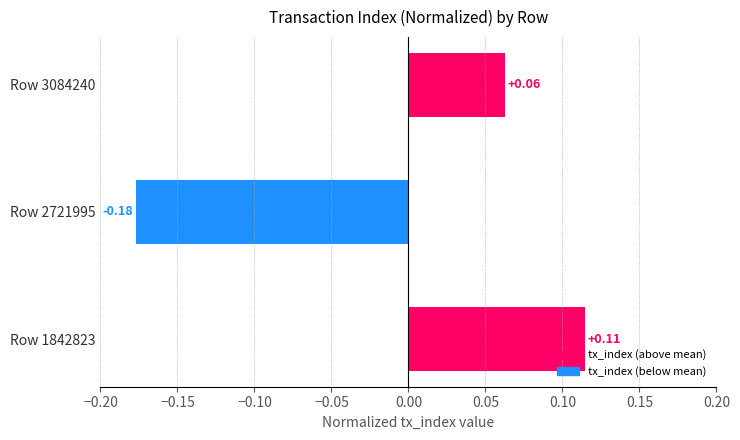

What is the difference between the maximum and minimum values?

0.3